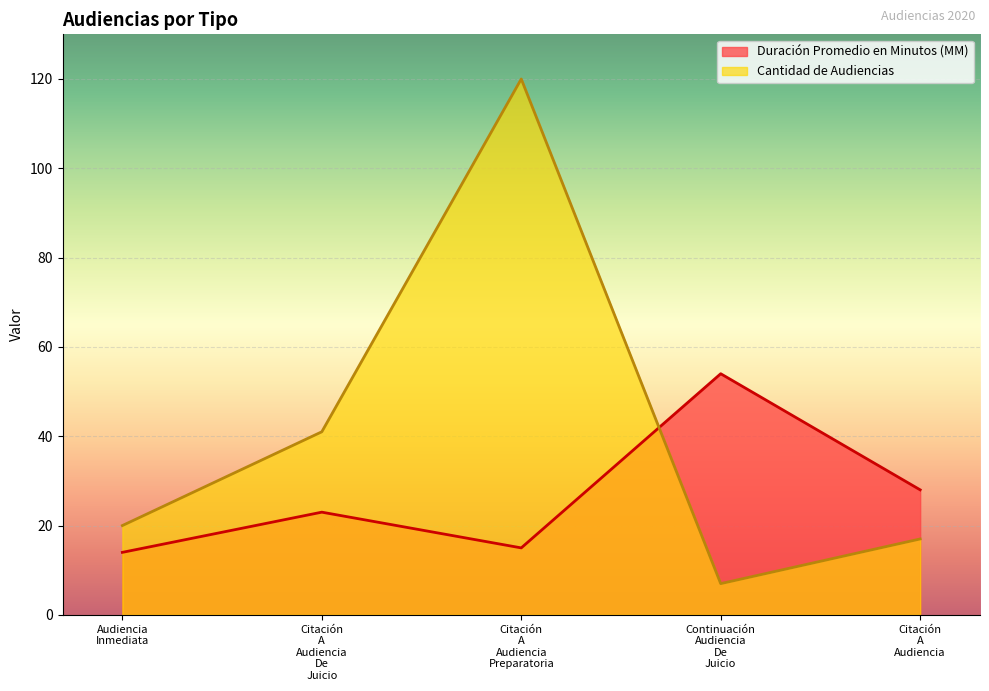

Reading left to right, extract all data points from this chart.

Duración Promedio en Minutos (MM): 14	23	15	54	28
Cantidad de Audiencias: 20	41	120	7	17